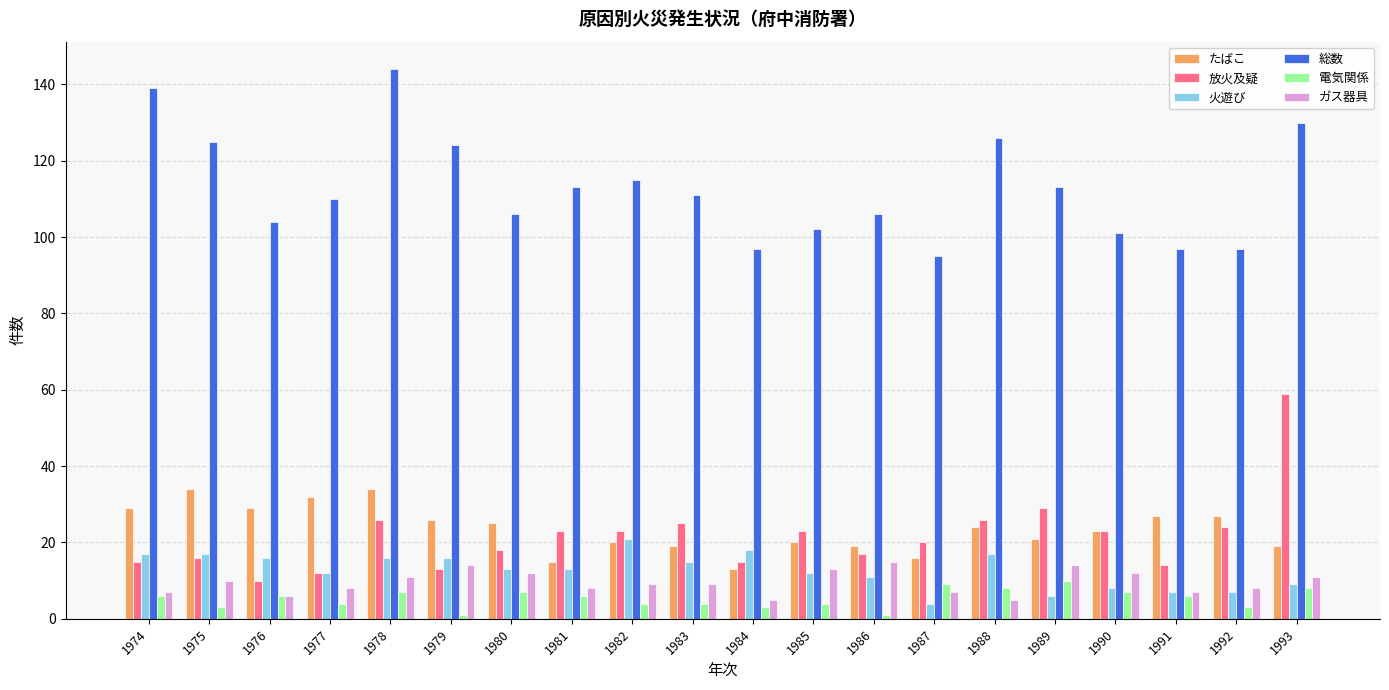

True or false: 総数 has a value of 47 at 1980.

False